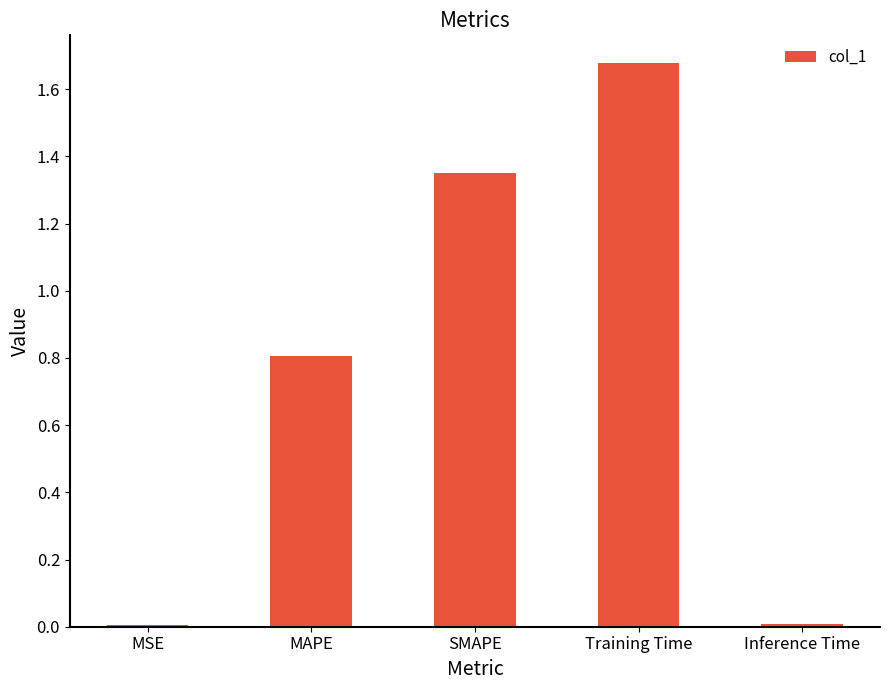

Which label corresponds to the largest value in the chart?

Training Time